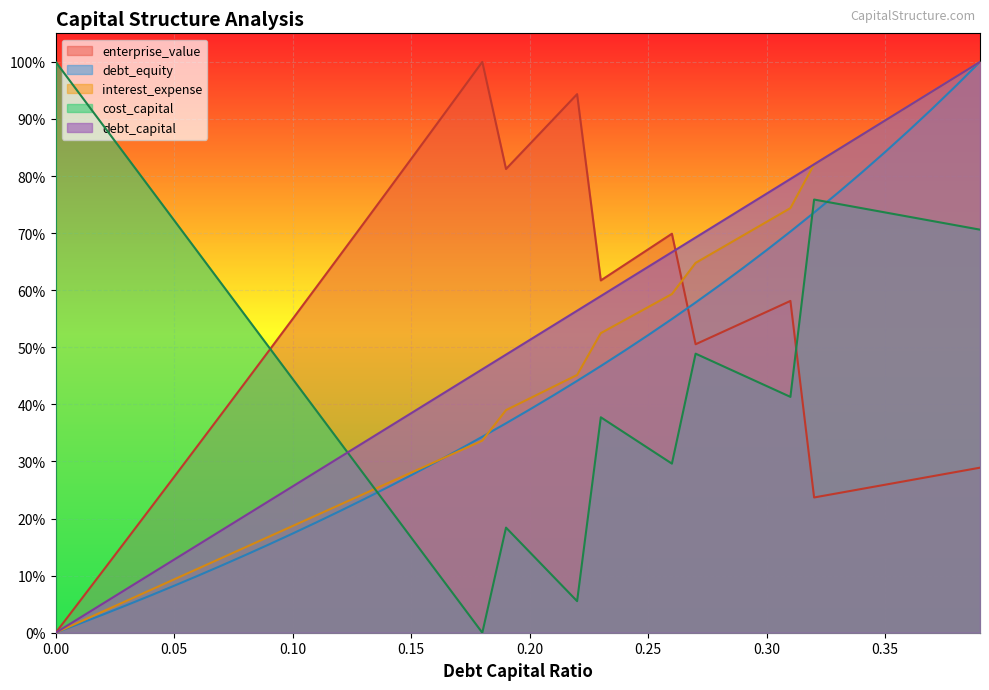

Count the number of data series in this chart.

5